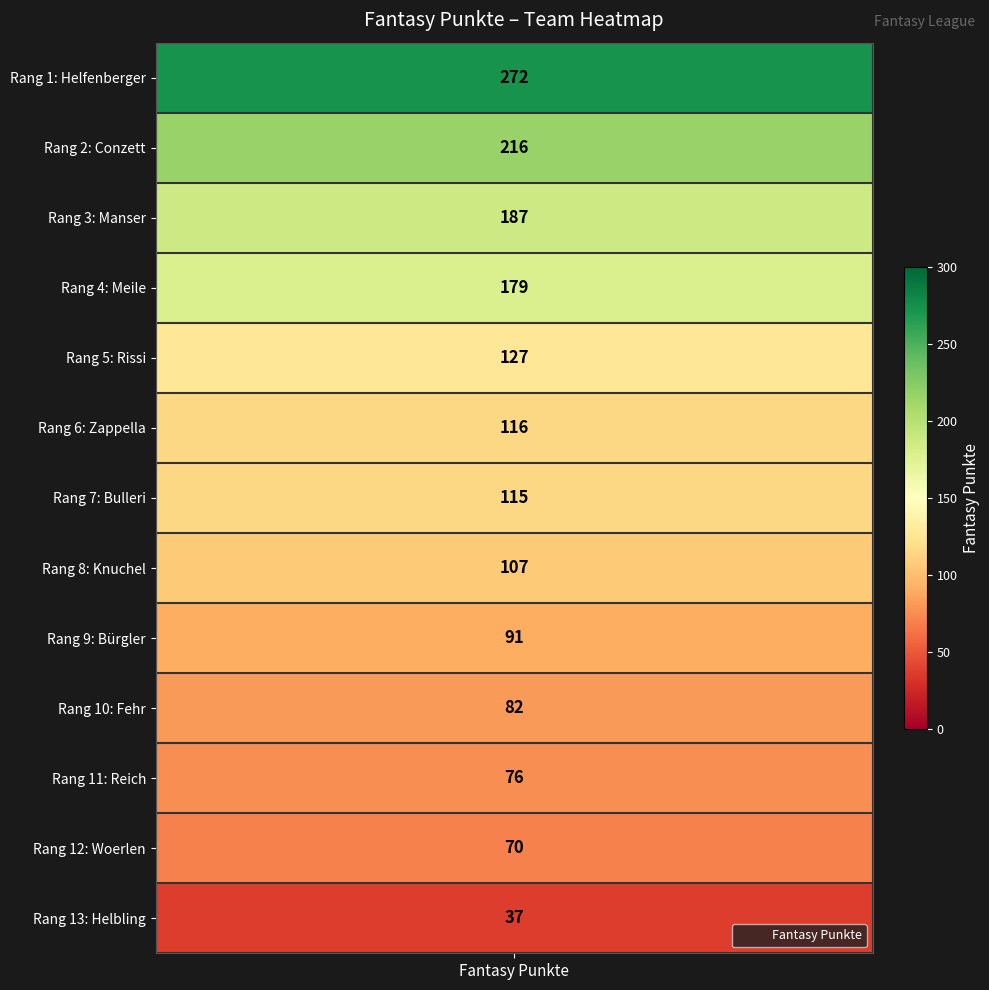

What is the difference between the values at Bürgler and Zappella?

25